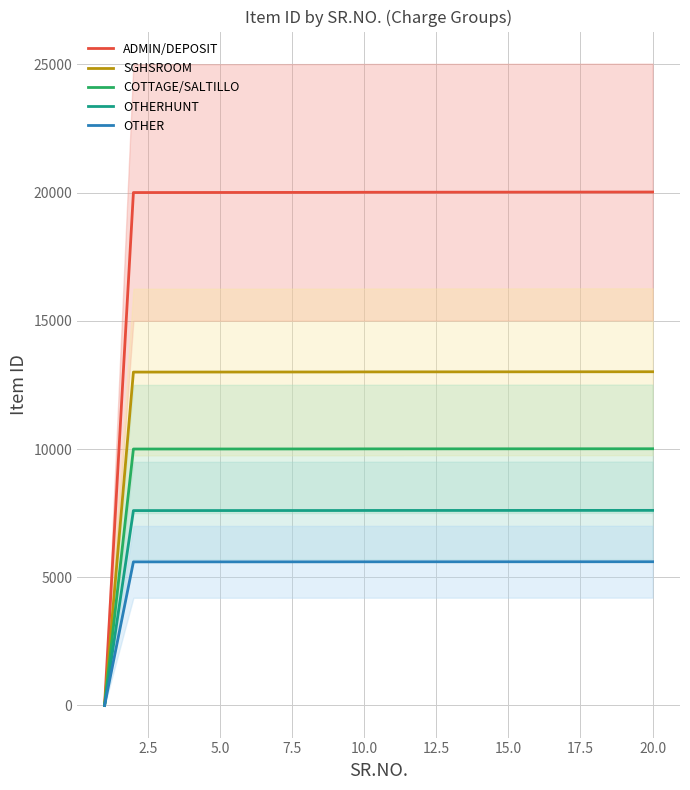

Reading right to left, transcribe all the data shown in this chart.

ADMIN/DEPOSIT: 20021.0	20020.0	20019.0	20018.0	20017.0	20016.0	20015.0	20014.0	20013.0	20012.0	20011.0	20007.0	20006.0	20005.0	20004.0	20003.0	20002.0	20001.0	20000.0	1.0
SGHSROOM: 13013.6	13013.0	13012.4	13011.7	13011.1	13010.4	13009.8	13009.1	13008.5	13007.8	13007.1	13004.6	13003.9	13003.2	13002.6	13002.0	13001.3	13000.6	13000.0	0.7
COTTAGE/SALTILLO: 10010.5	10010.0	10009.5	10009.0	10008.5	10008.0	10007.5	10007.0	10006.5	10006.0	10005.5	10003.5	10003.0	10002.5	10002.0	10001.5	10001.0	10000.5	10000.0	0.5
OTHERHUNT: 7608.0	7607.6	7607.2	7606.8	7606.5	7606.1	7605.7	7605.3	7604.9	7604.6	7604.2	7602.7	7602.3	7601.9	7601.5	7601.1	7600.8	7600.4	7600.0	0.4
OTHER: 5605.9	5605.6	5605.3	5605.0	5604.8	5604.5	5604.2	5603.9	5603.6	5603.4	5603.1	5602.0	5601.7	5601.4	5601.1	5600.8	5600.6	5600.3	5600.0	0.3